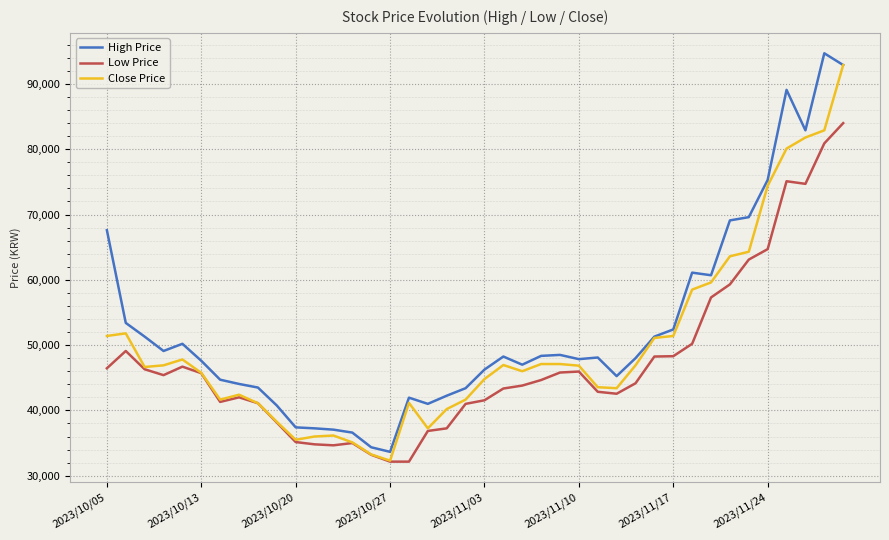

What is the maximum value shown in the chart?

94700